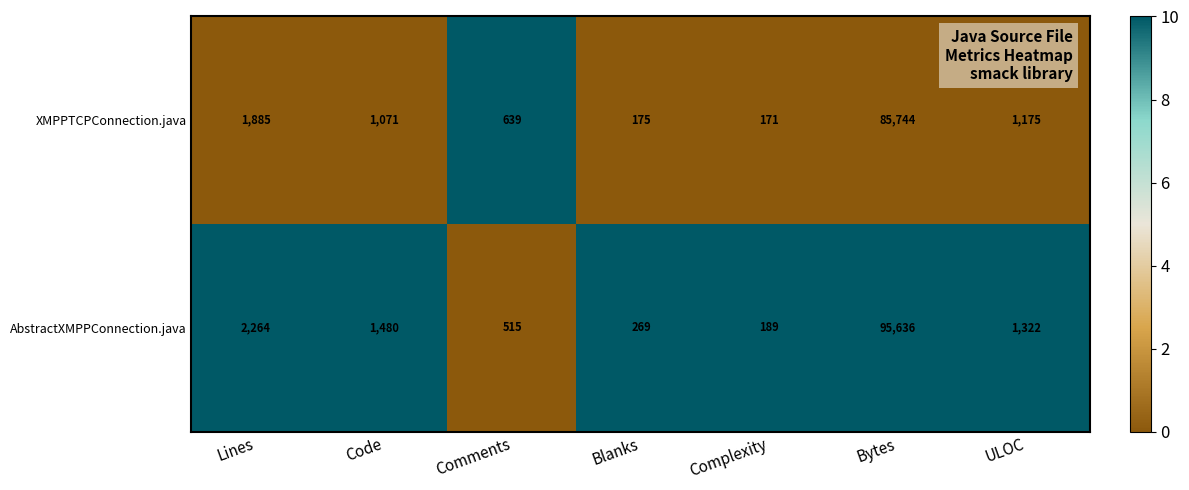

Count the number of data series in this chart.

2